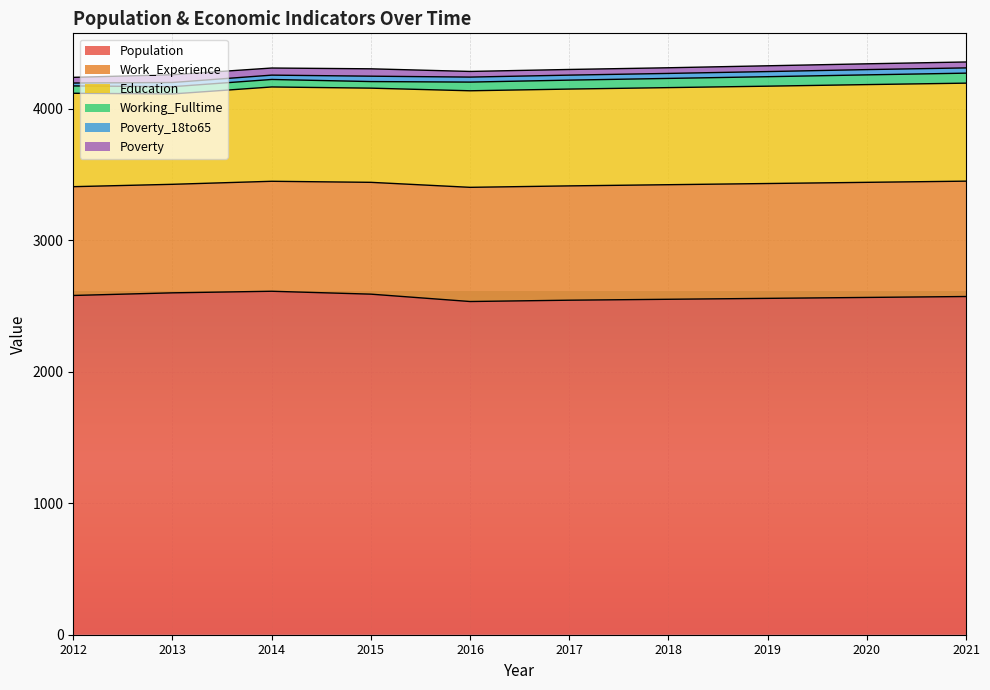

Where is the first local minimum for Education?

2013